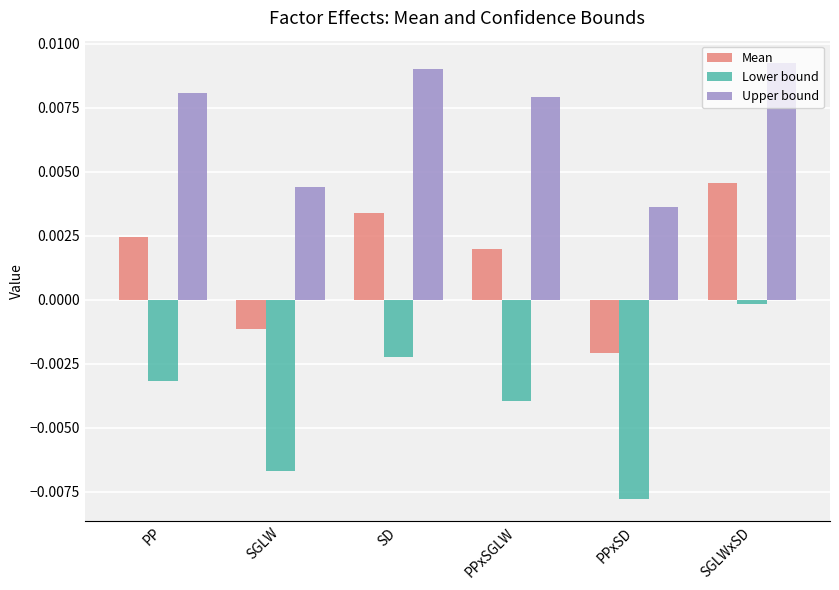

The value of Upper bound at PPxSGLW is 0.0. True or false?

True